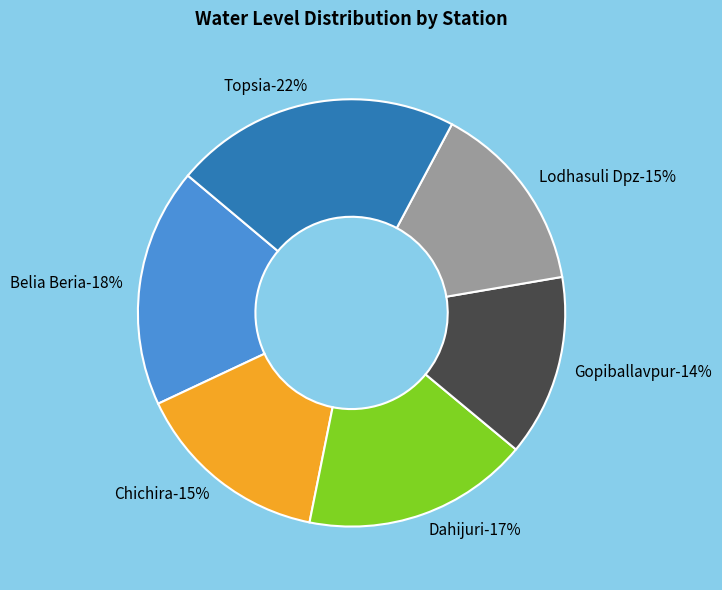

To the nearest percent, what is the combined percentage of Dahijuri and Chichira?

32%